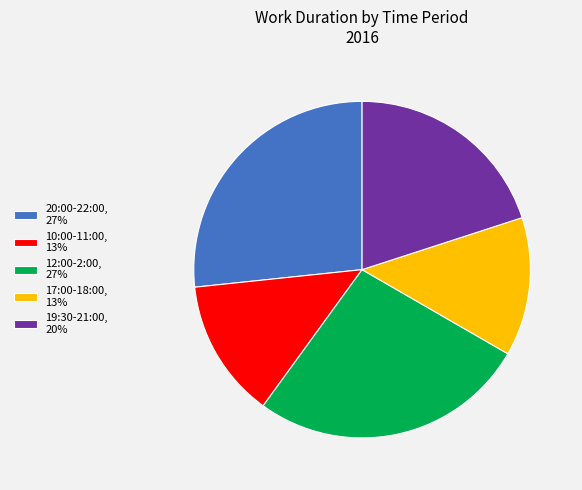

Is 20:00-22:00, 27% the majority of the pie?

No